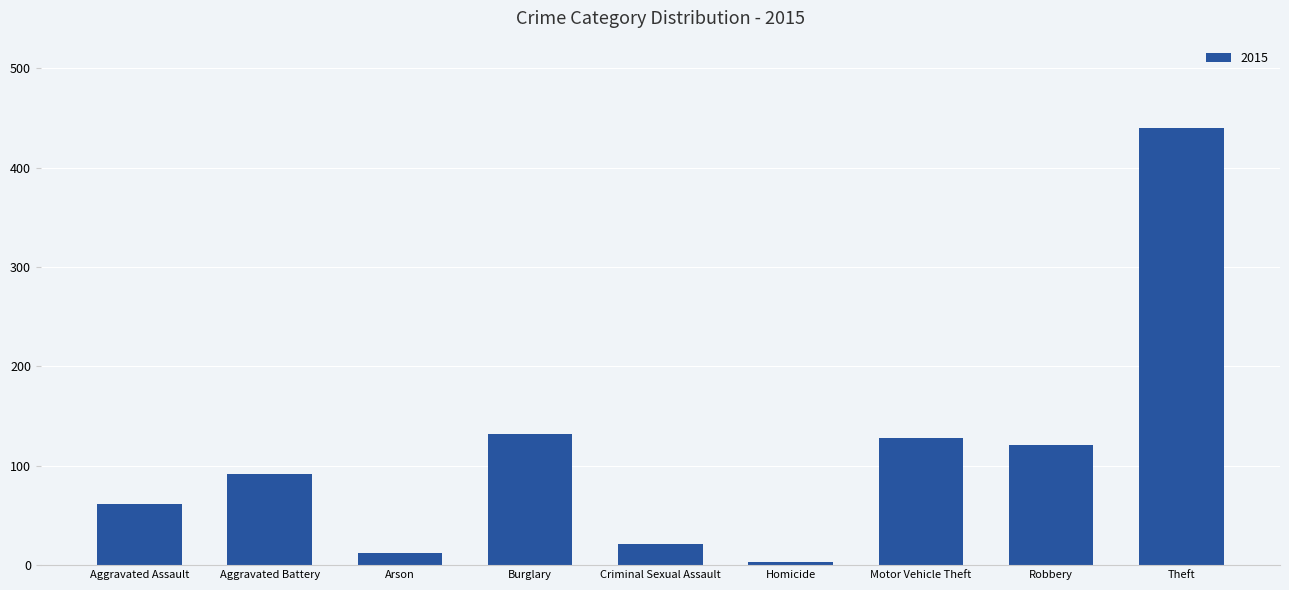

The chart shows a value of 12 at Arson. True or false?

True